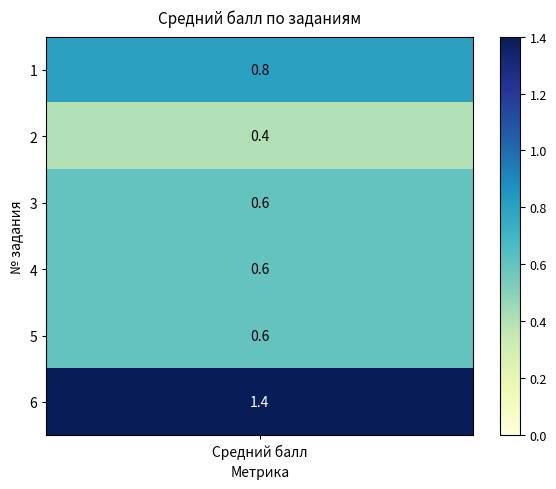

Is it true that the value at 2 is 0.6?

False